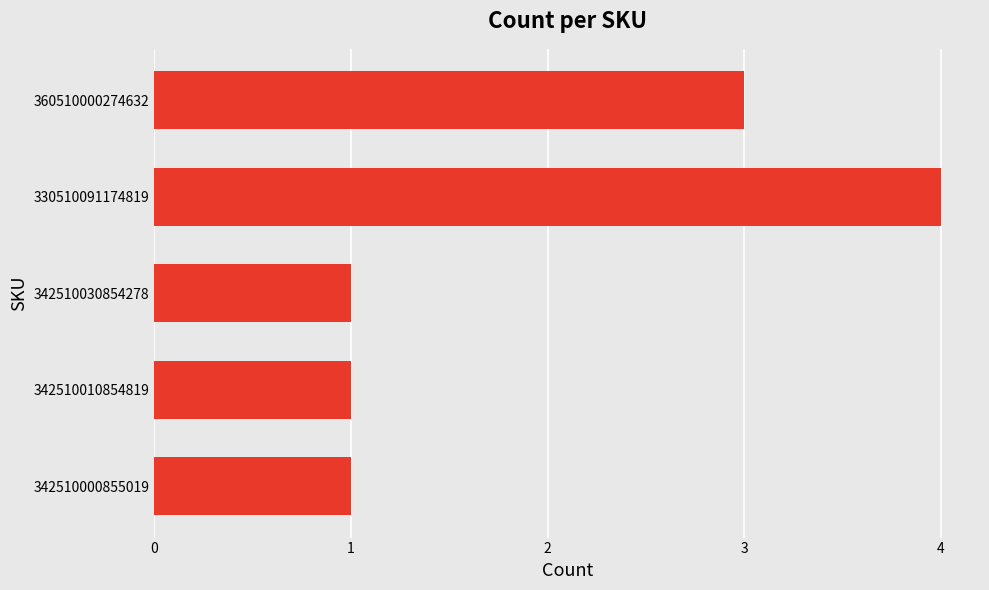

At which category does the chart reach its peak across all series?

330510091174819